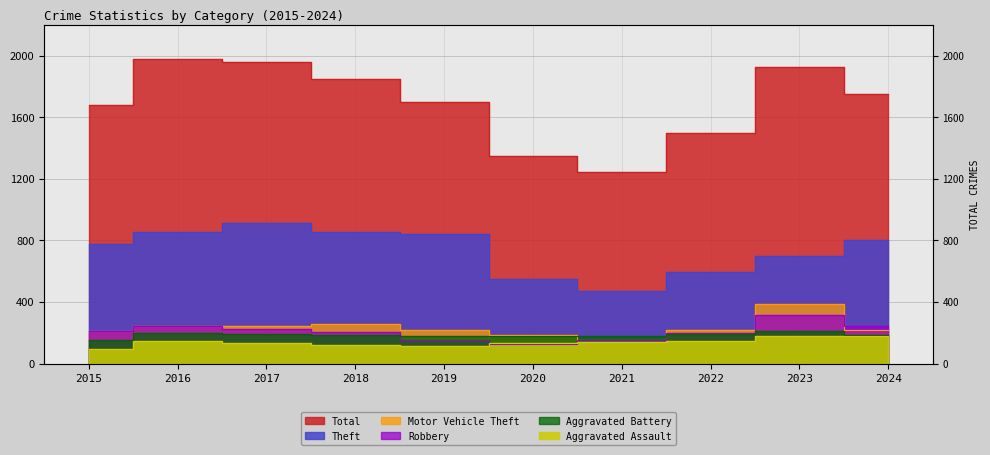

What is the total value across all series at 2020?

2515